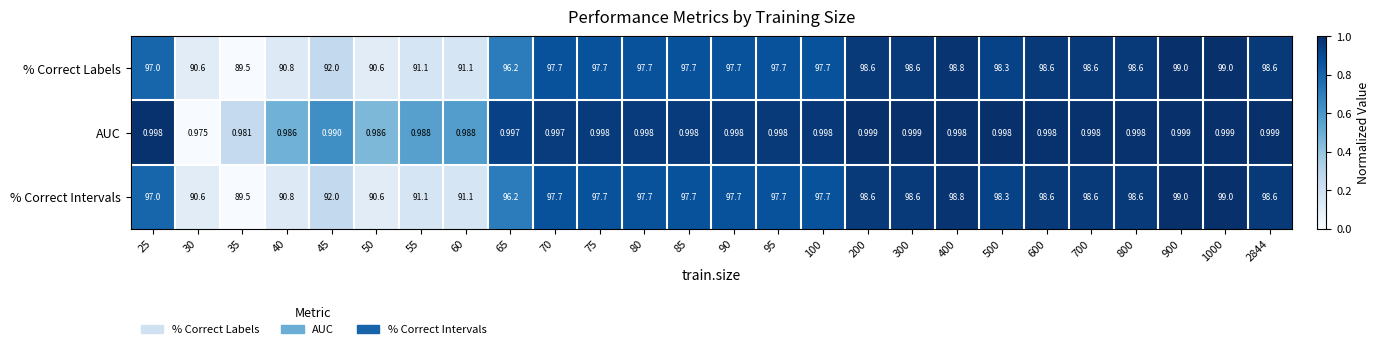

Is the value of % Correct Labels at 400 greater than the value of AUC at 55?

Yes